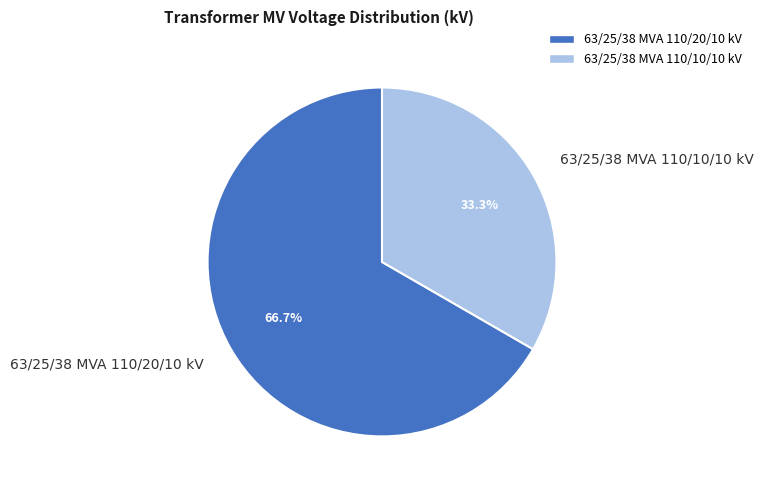

Which slice is the largest?

63/25/38 MVA 110/20/10 kV